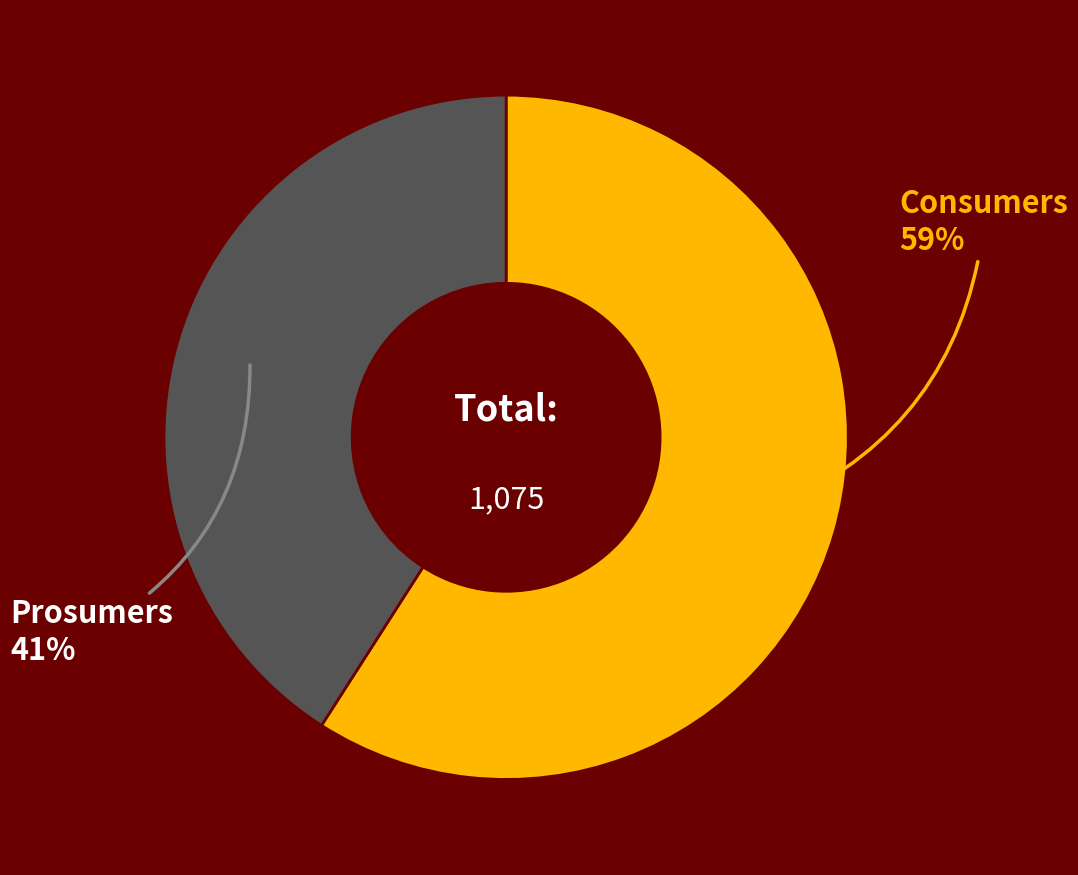

Is there any slice that represents more than half of the pie?

Yes